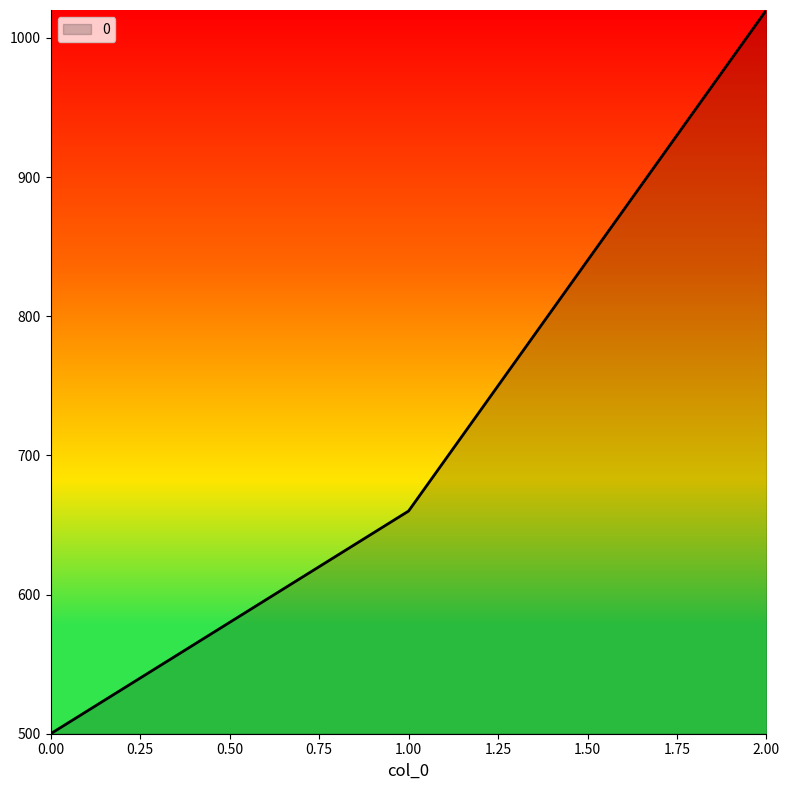

How many values are below 660?

1